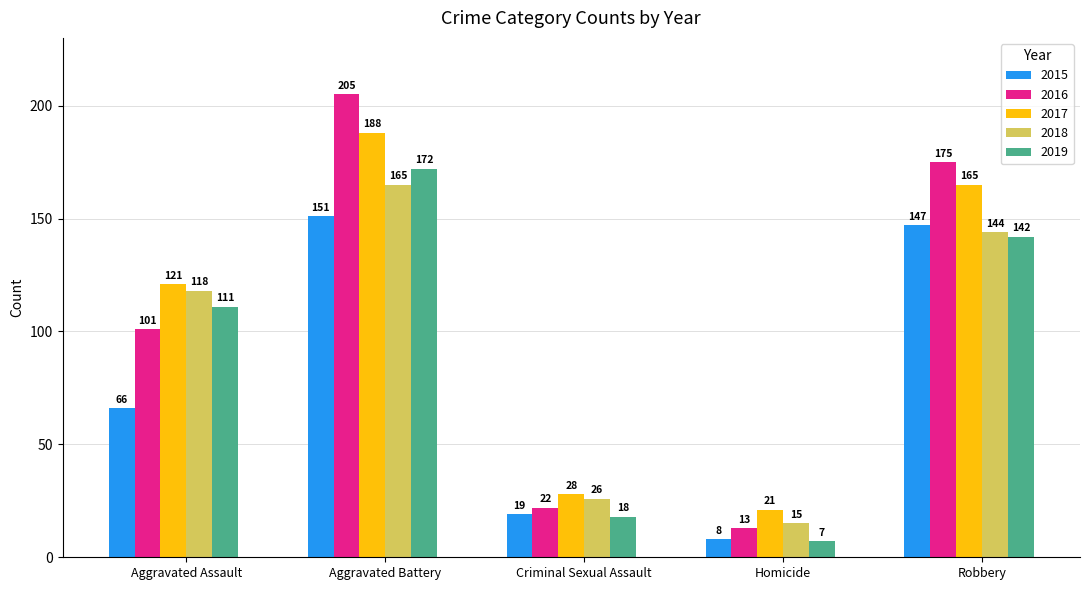

Which series changed the most between Aggravated Battery and Homicide?

2016